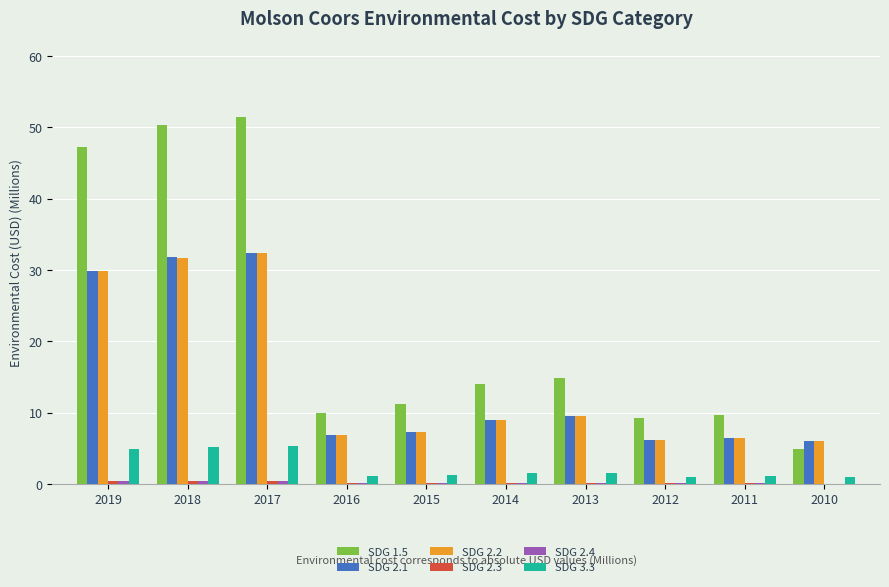

Which series has the largest total across all categories?

SDG 1.5